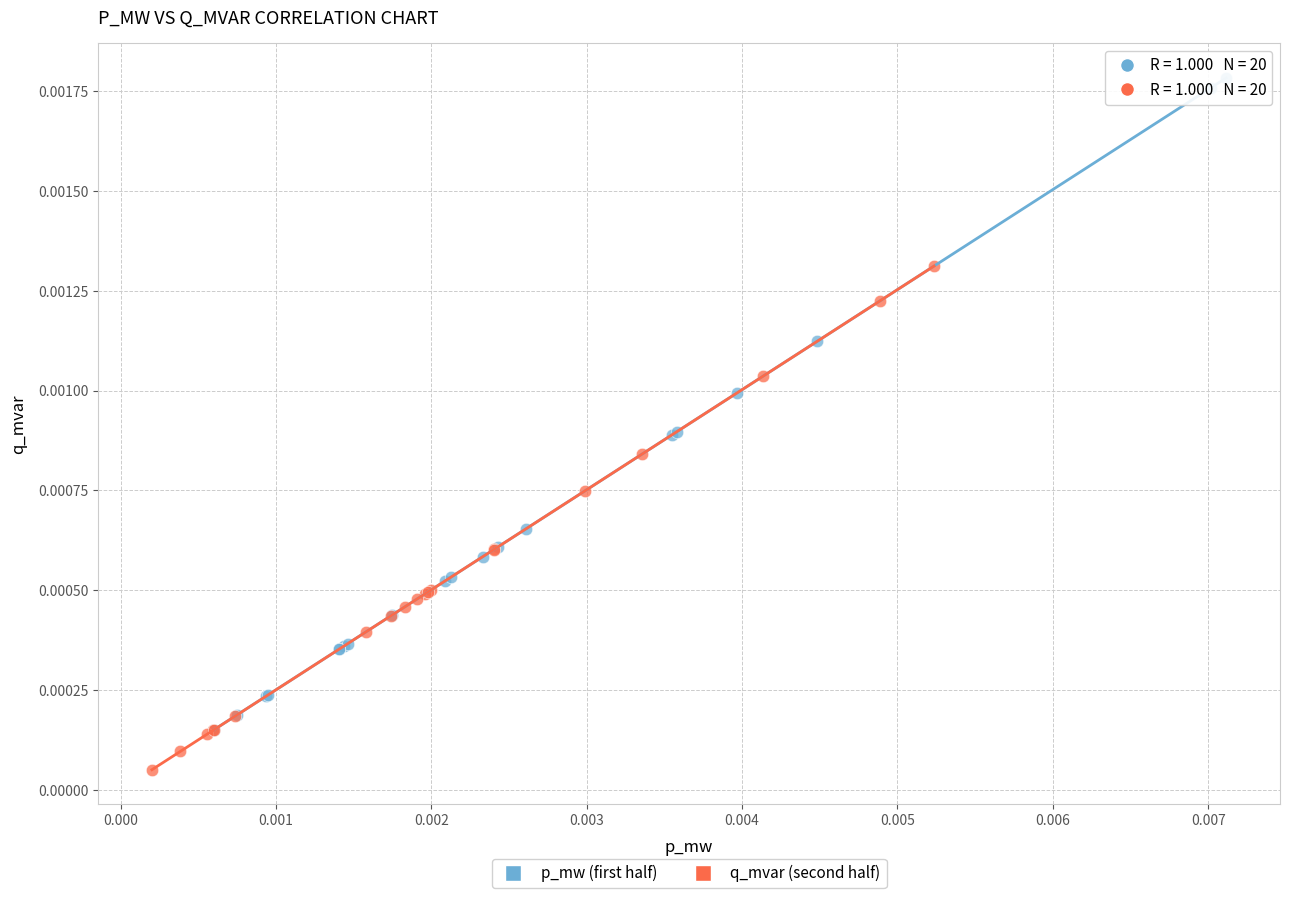

Which series has the widest spread of Y values?

p_mw (first half)